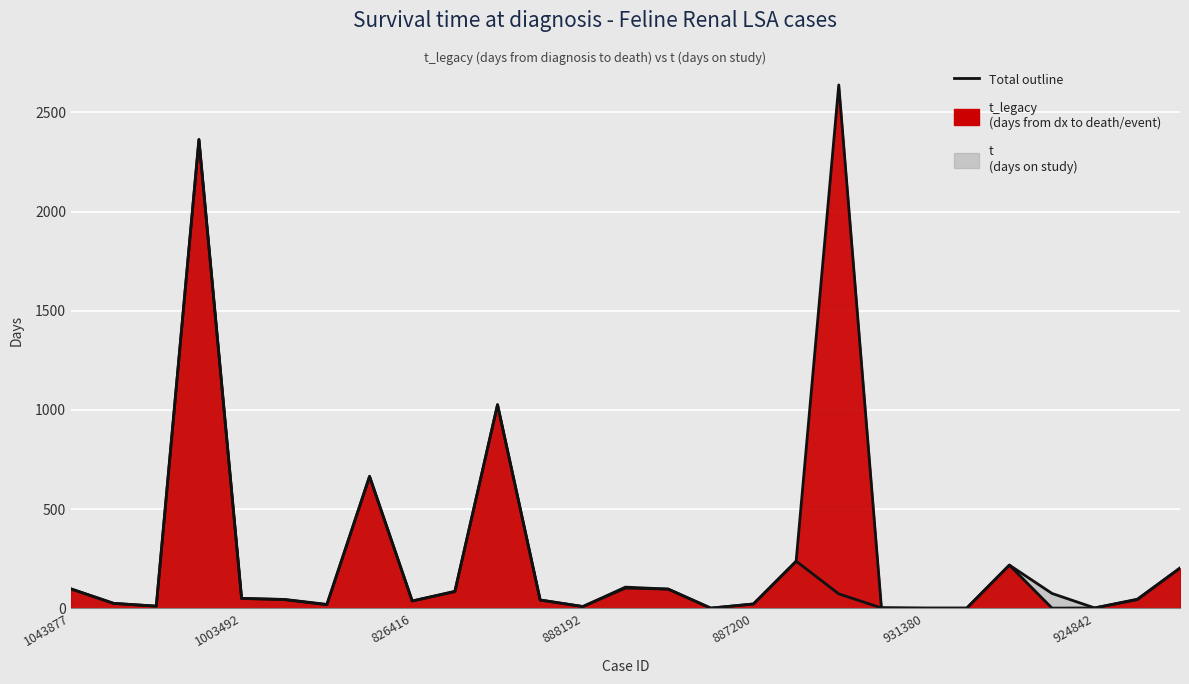

Where do t_legacy (days to death/event) - line and t (days on study) - line first cross each other?

17 and 18